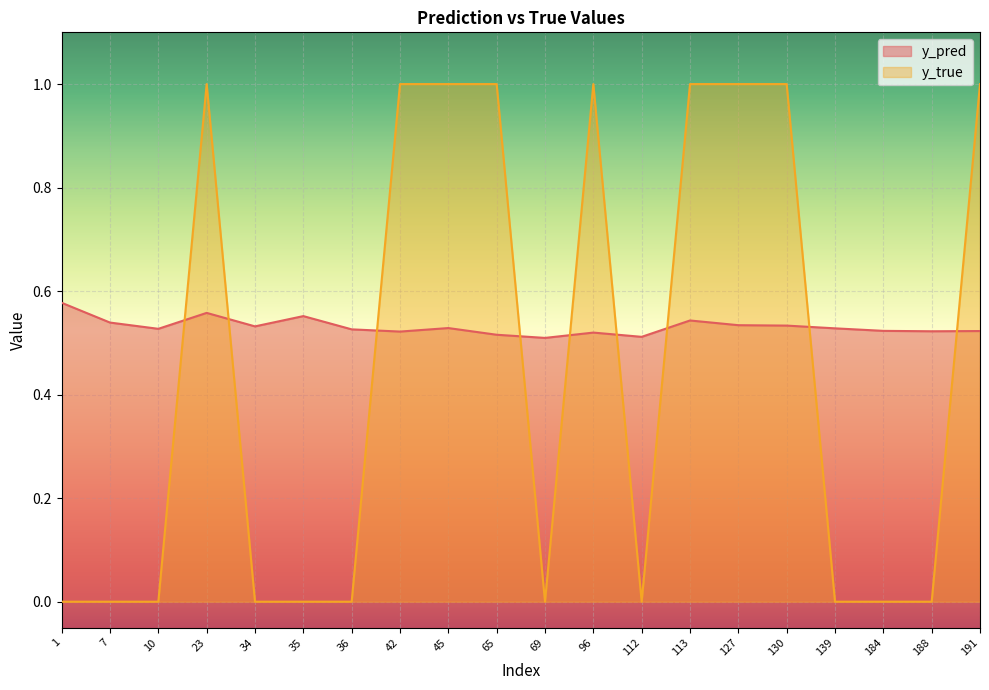

Where is the first local maximum for y_pred?

23